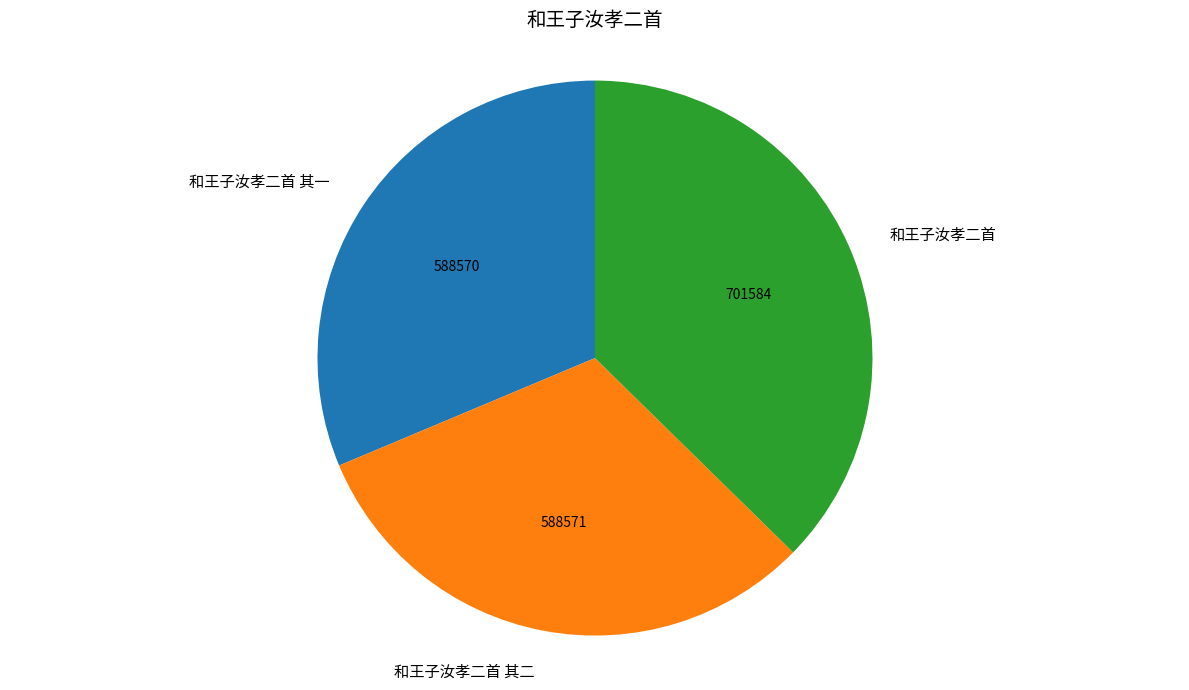

What is the ratio of the value at 和王子汝孝二首 其一 to the value at 和王子汝孝二首 其二?

1.0